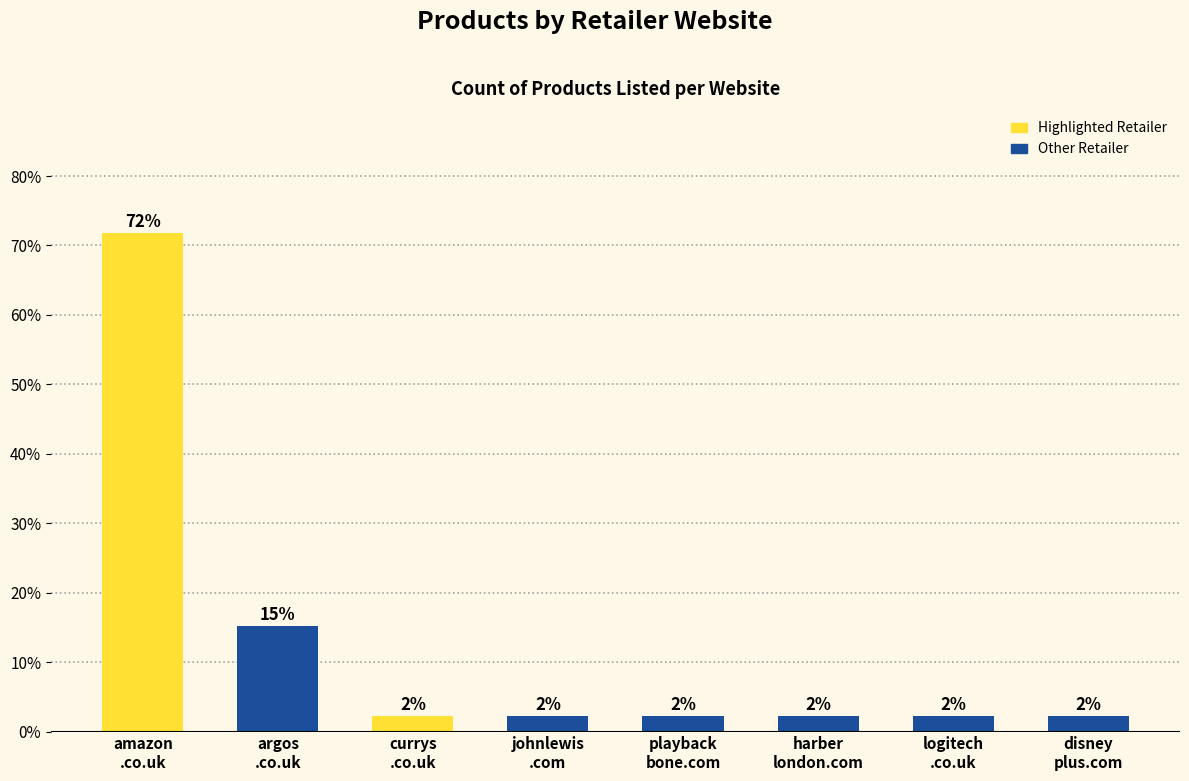

Which category has the highest value across all series?

amazon
.co.uk